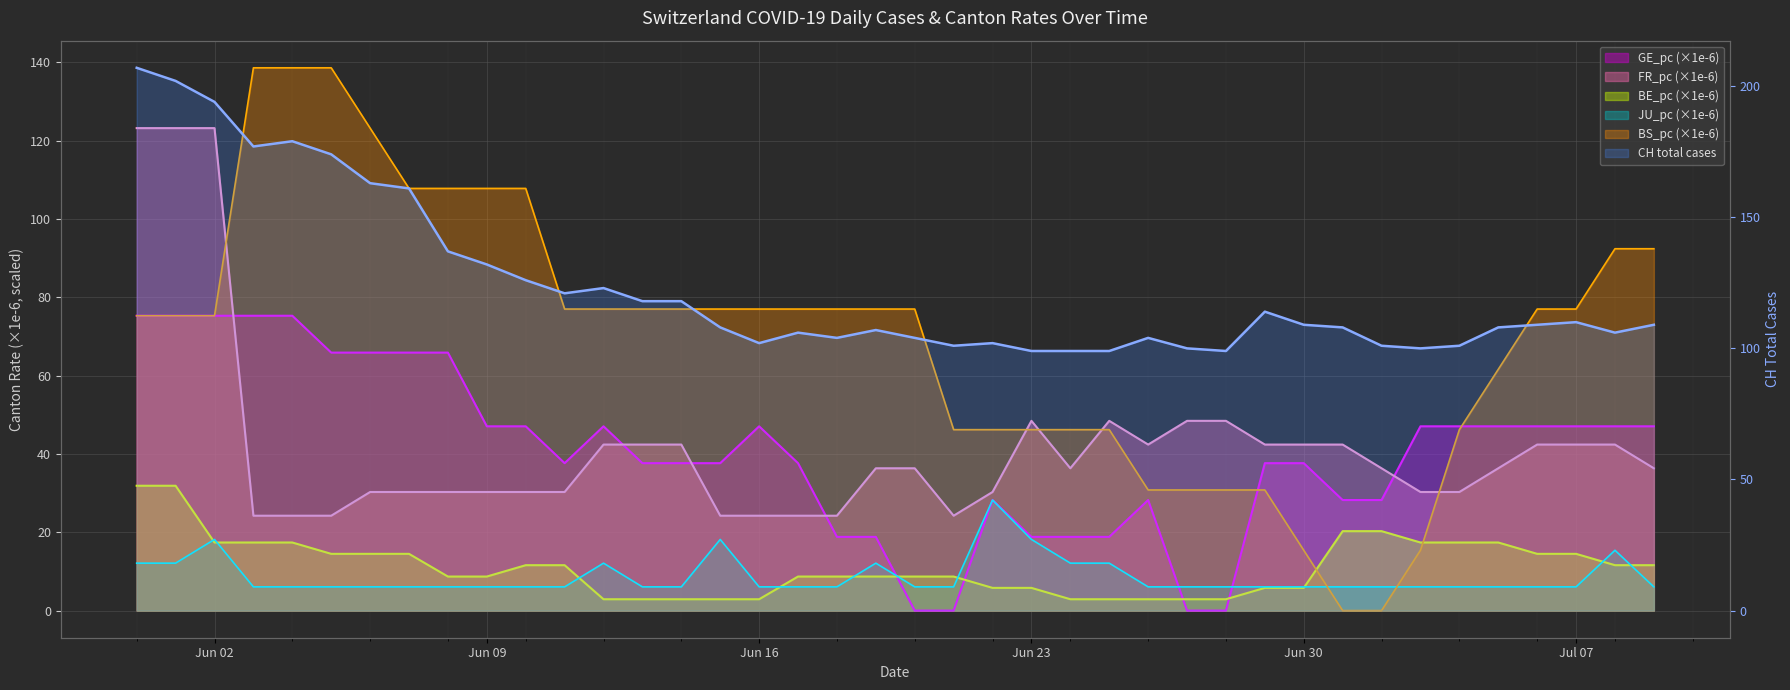

Reading right to left, extract all data points from this chart.

CH: 109.0	106.0	110.0	109.0	108.0	101.0	100.0	101.0	108.0	109.0	114.0	99.0	100.0	104.0	99.0	99.0	99.0	102.0	101.0	104.0	107.0	104.0	106.0	102.0	108.0	118.0	118.0	123.0	121.0	126.0	132.0	137.0	161.0	163.0	174.0	179.0	177.0	194.0	202.0	207.0
GE_pc: 47.1	47.1	47.1	47.1	47.1	47.1	47.1	28.2	28.2	37.7	37.7	0.0	0.0	28.2	18.8	18.8	18.8	28.2	0.0	0.0	18.8	18.8	37.7	47.1	37.7	37.7	37.7	47.1	37.7	47.1	47.1	65.9	65.9	65.9	65.9	75.3	75.3	75.3	75.3	75.3
FR_pc: 36.3	42.4	42.4	42.4	36.3	30.3	30.3	36.3	42.4	42.4	42.4	48.5	48.5	42.4	48.5	36.3	48.5	30.3	24.2	36.3	36.3	24.2	24.2	24.2	24.2	42.4	42.4	42.4	30.3	30.3	30.3	30.3	30.3	30.3	24.2	24.2	24.2	123.2	123.2	123.2
BE_pc: 11.6	11.6	14.5	14.5	17.4	17.4	17.4	20.3	20.3	5.8	5.8	2.9	2.9	2.9	2.9	2.9	5.8	5.8	8.7	8.7	8.7	8.7	8.7	2.9	2.9	2.9	2.9	2.9	11.6	11.6	8.7	8.7	14.5	14.5	14.5	17.4	17.4	17.4	31.9	31.9
JU_pc: 6.1	15.4	6.1	6.1	6.1	6.1	6.1	6.1	6.1	6.1	6.1	6.1	6.1	6.1	12.1	12.1	18.2	28.2	6.1	6.1	12.1	6.1	6.1	6.1	18.2	6.1	6.1	12.1	6.1	6.1	6.1	6.1	6.1	6.1	6.1	6.1	6.1	18.2	12.1	12.1
BS_pc: 92.4	92.4	77.0	77.0	61.6	46.2	15.4	0.0	0.0	15.4	30.8	30.8	30.8	30.8	46.2	46.2	46.2	46.2	46.2	77.0	77.0	77.0	77.0	77.0	77.0	77.0	77.0	77.0	77.0	107.8	107.8	107.8	107.8	123.2	138.6	138.6	138.6	75.3	75.3	75.3